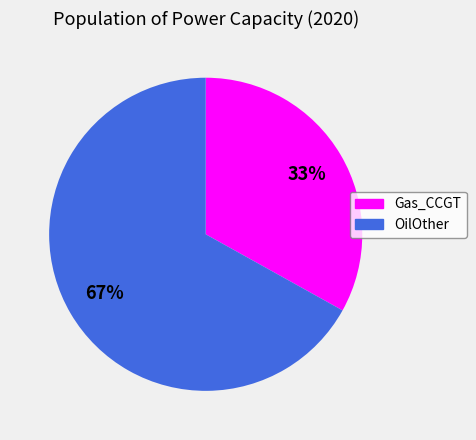

To the nearest percent, what is the difference between the Gas_CCGT and OilOther slice percentages?

34%